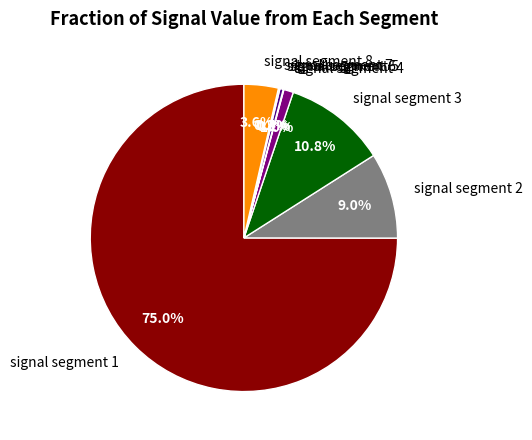

What percentage is NOT represented by signal segment 8?

96.4%